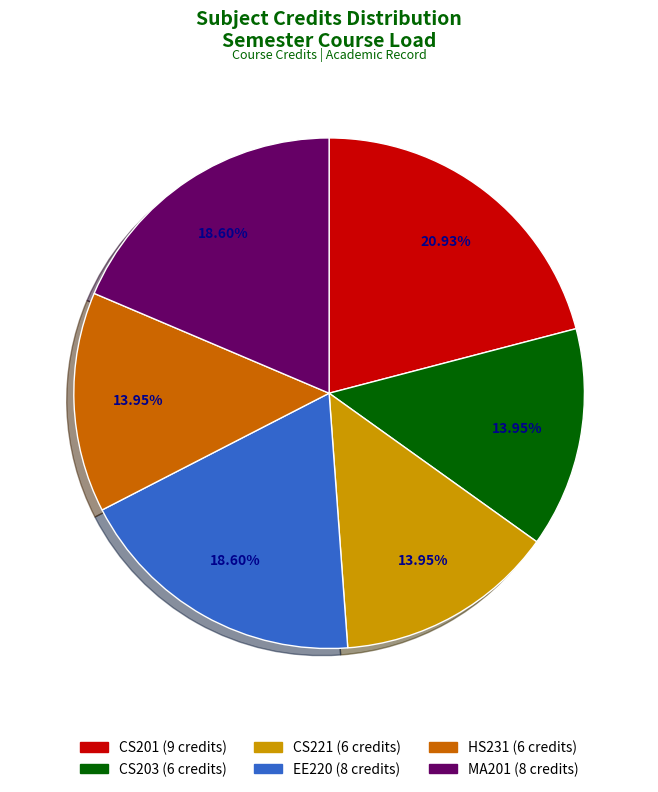

Is there any slice that represents more than half of the pie?

No